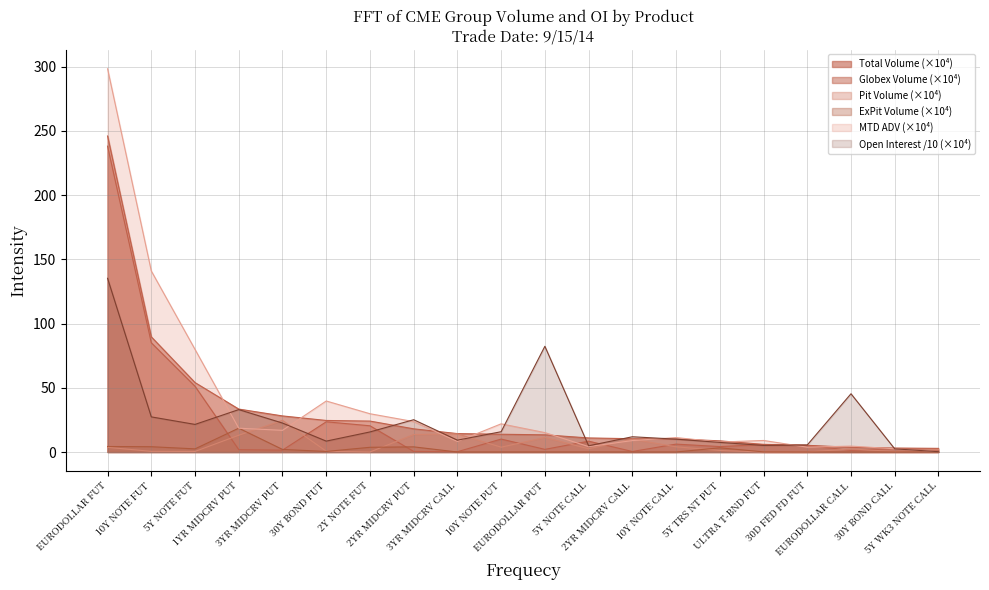

Between 10Y NOTE FUT and EURODOLLAR CALL, which series saw the biggest shift?

MTD ADV